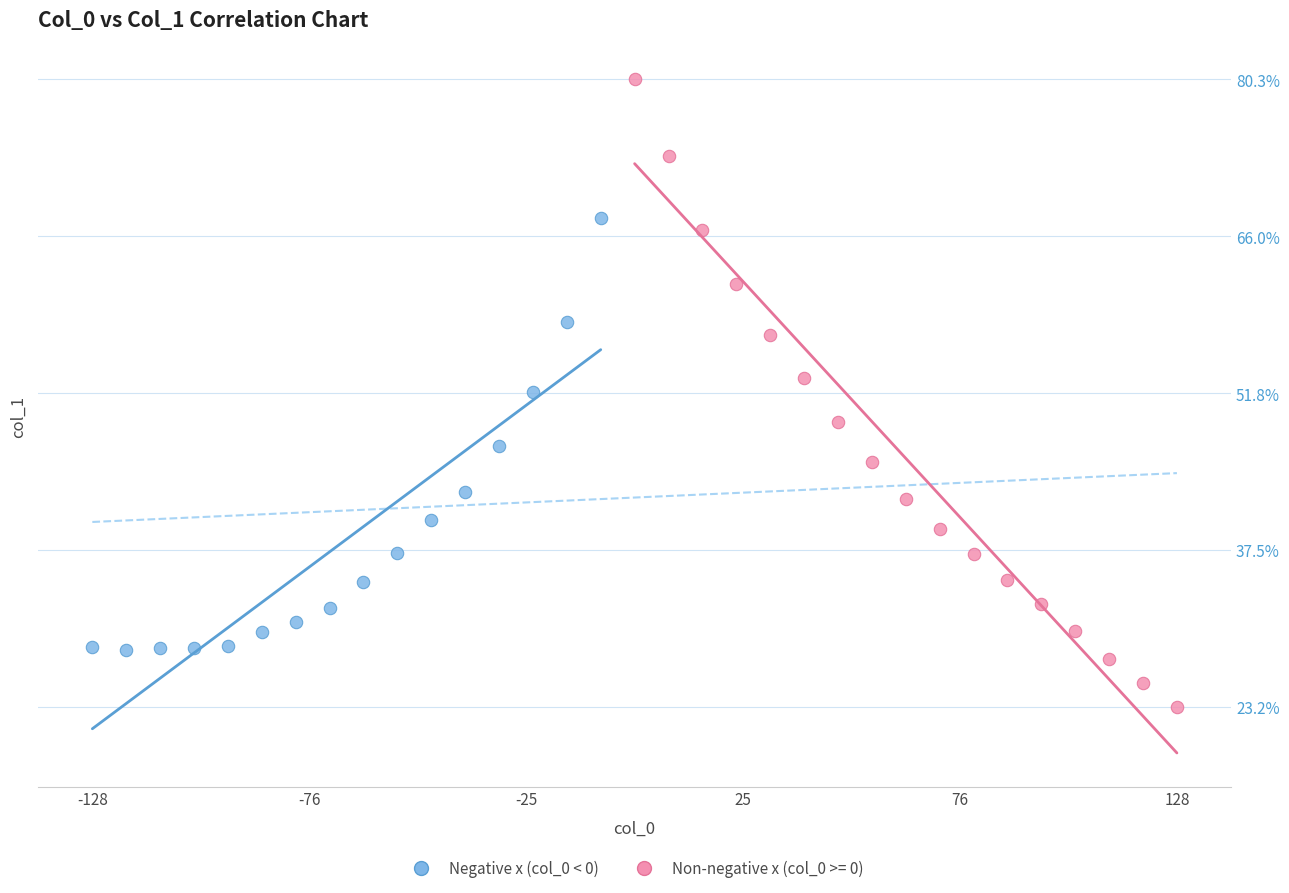

What are all the series names shown in the legend?

Negative x (col_0 < 0), Non-negative x (col_0 >= 0)